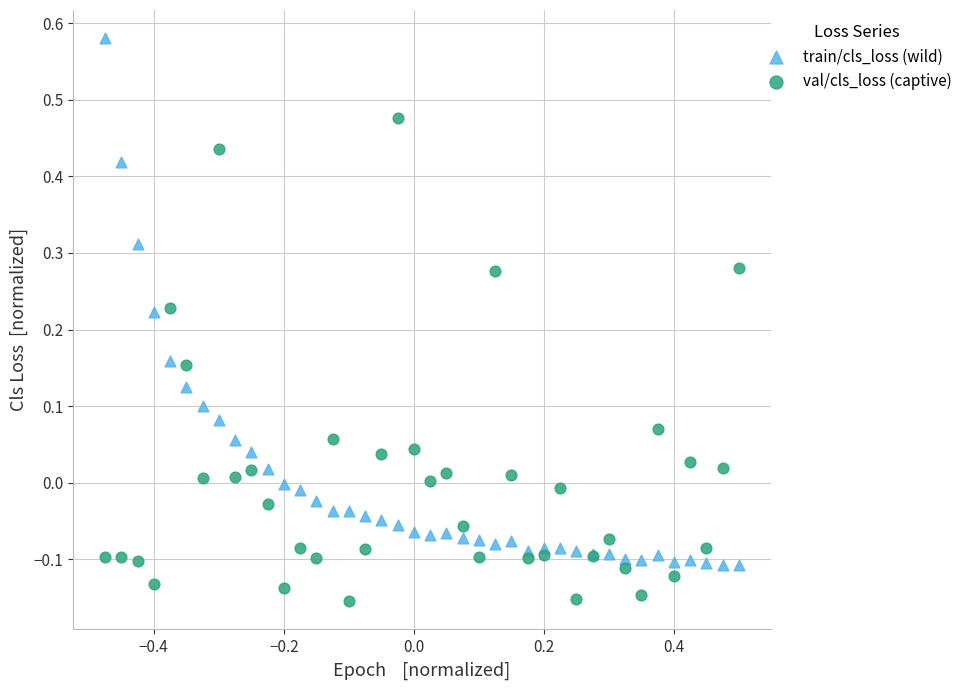

Which series has the widest spread of Y values?

train/cls_loss (wild)